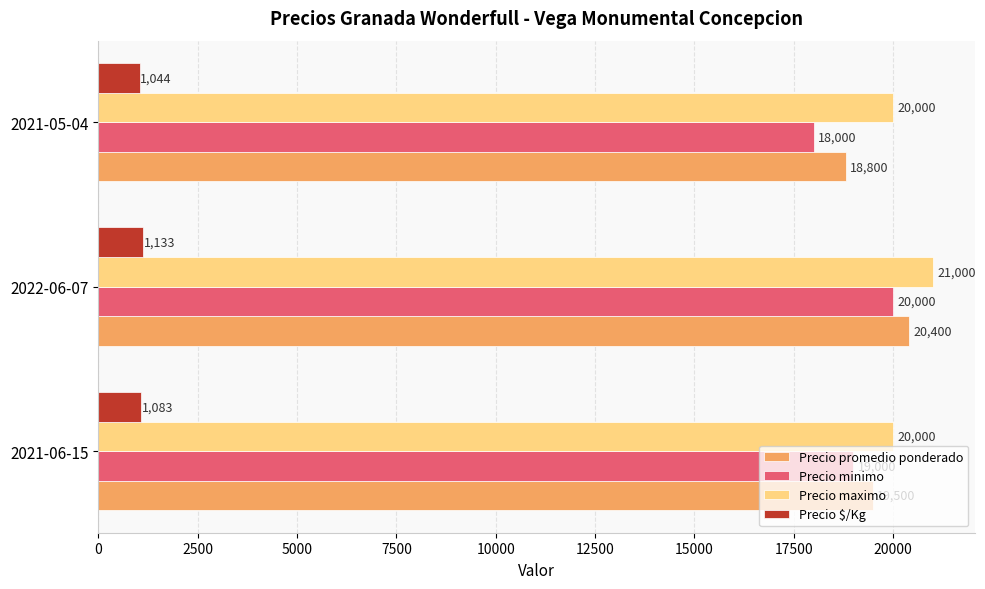

What is the sum of all Precio promedio ponderado values?

58700